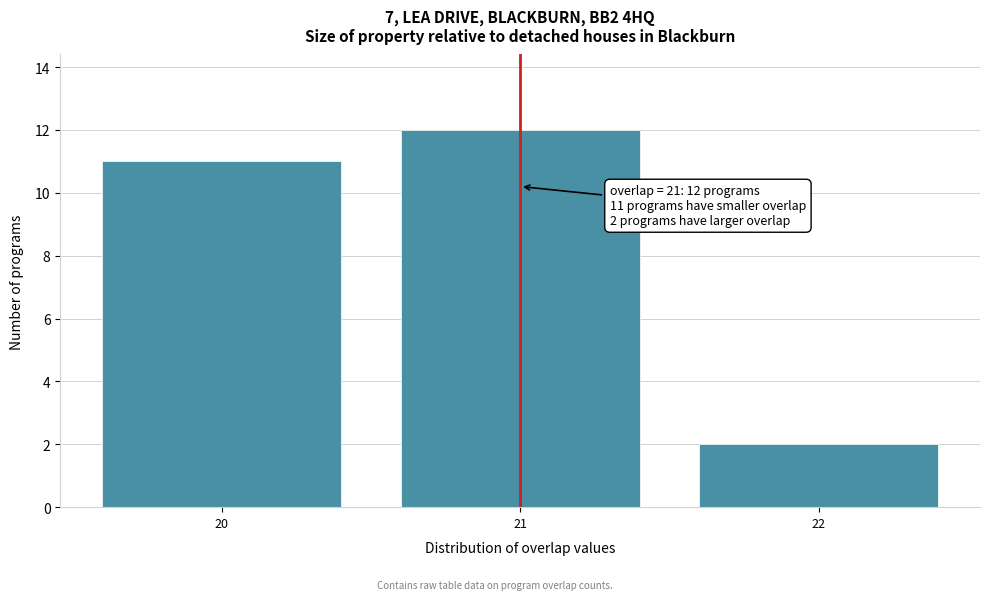

Reading left to right, extract all data points from this chart.

11	12	2